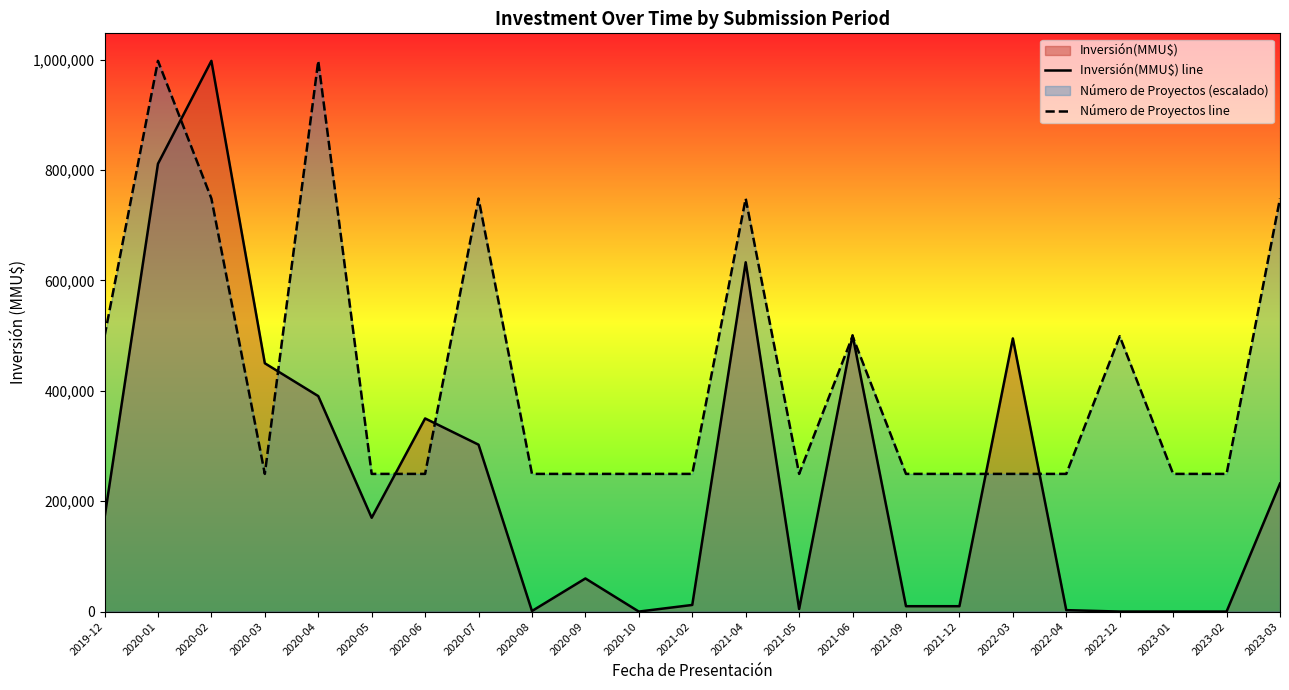

Does the chart have visible grid lines?

No